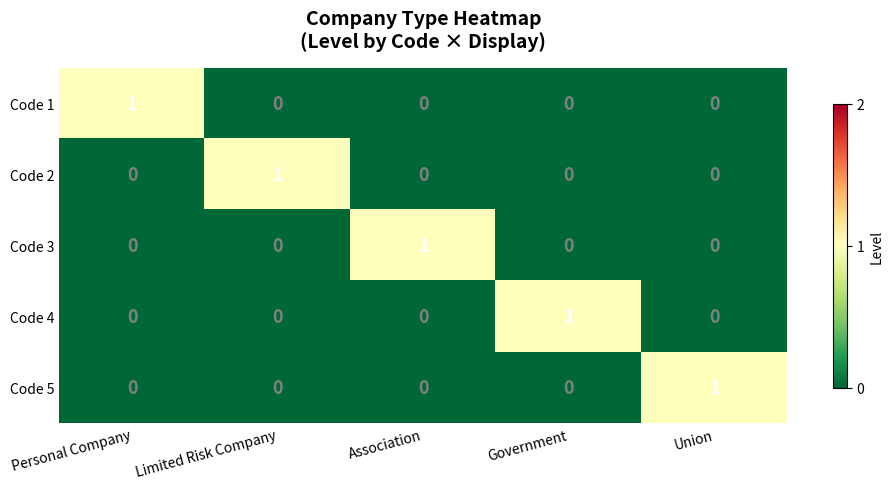

What is the total value across all series at Government?

1